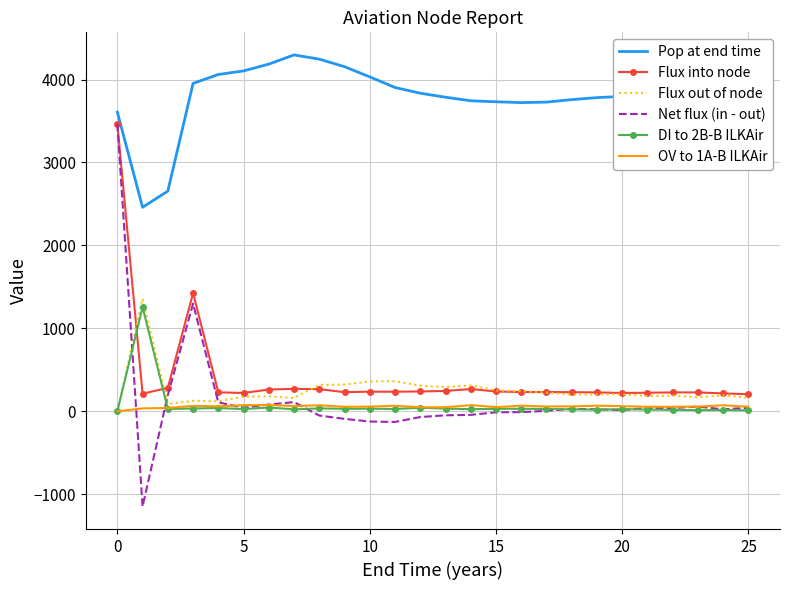

True or false: Flux into node has more than 0 points higher than both neighbors.

True